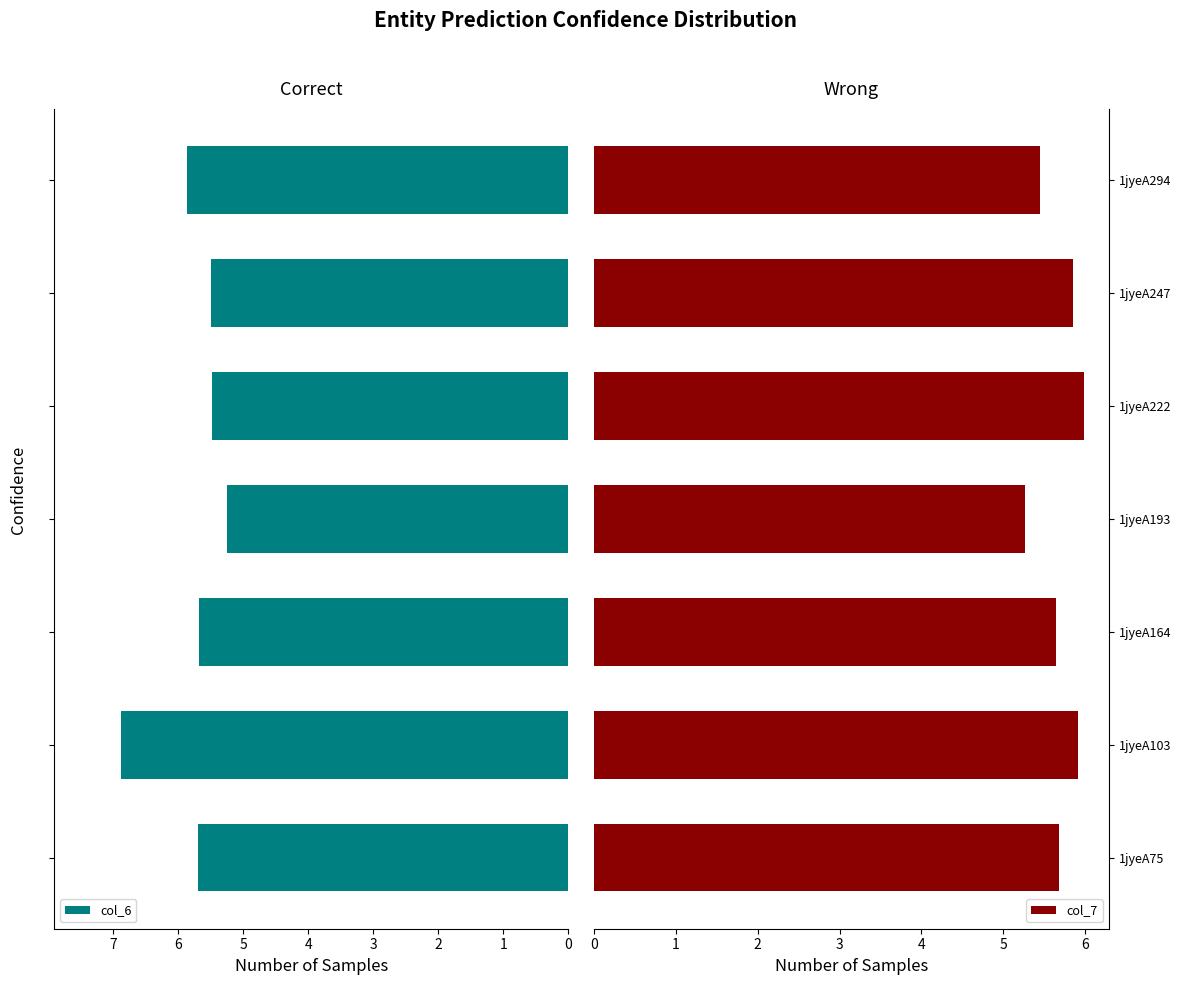

True or false: col_7 has a value of 5.5 at 1jyeA294.

True